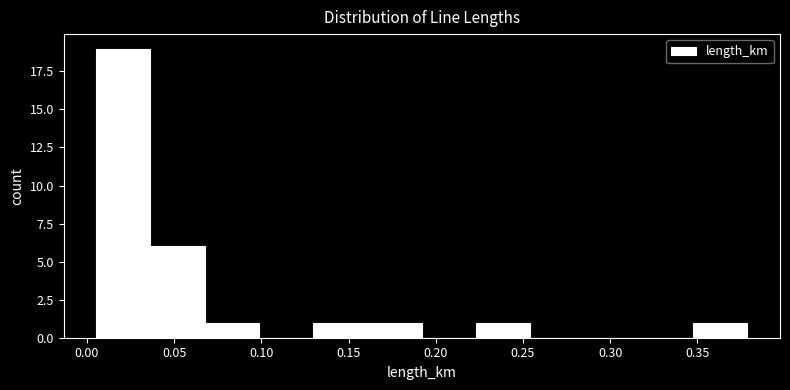

Reading left to right, transcribe this chart: for each bar, give the range it covers on the x-axis and its height. Neither the bar edges nor the heights are printed on the chart, so give them approximately, as read against the axes.

0.005 to 0.035: 19
0.035 to 0.070: 6
0.070 to 0.100: 1
0.100 to 0.130: 0
0.130 to 0.160: 1
0.160 to 0.190: 1
0.190 to 0.225: 0
0.225 to 0.255: 1
0.255 to 0.285: 0
0.285 to 0.315: 0
0.315 to 0.350: 0
0.350 to 0.380: 1